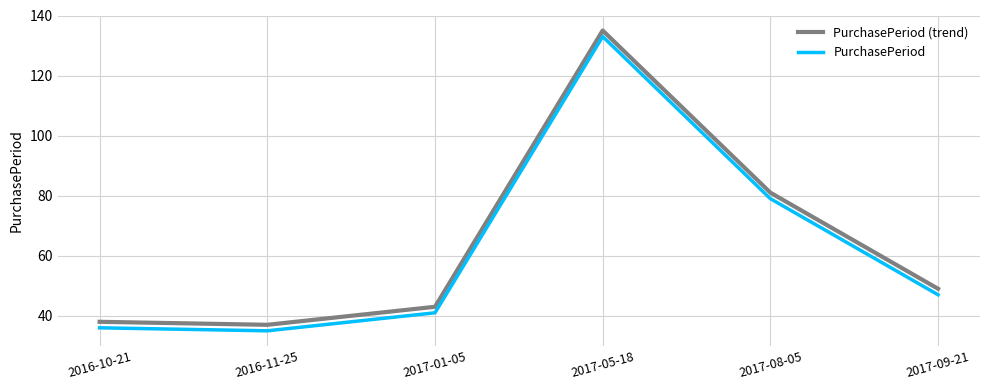

The value of PurchasePeriod (trend) at 2017-01-05 is 68. True or false?

False